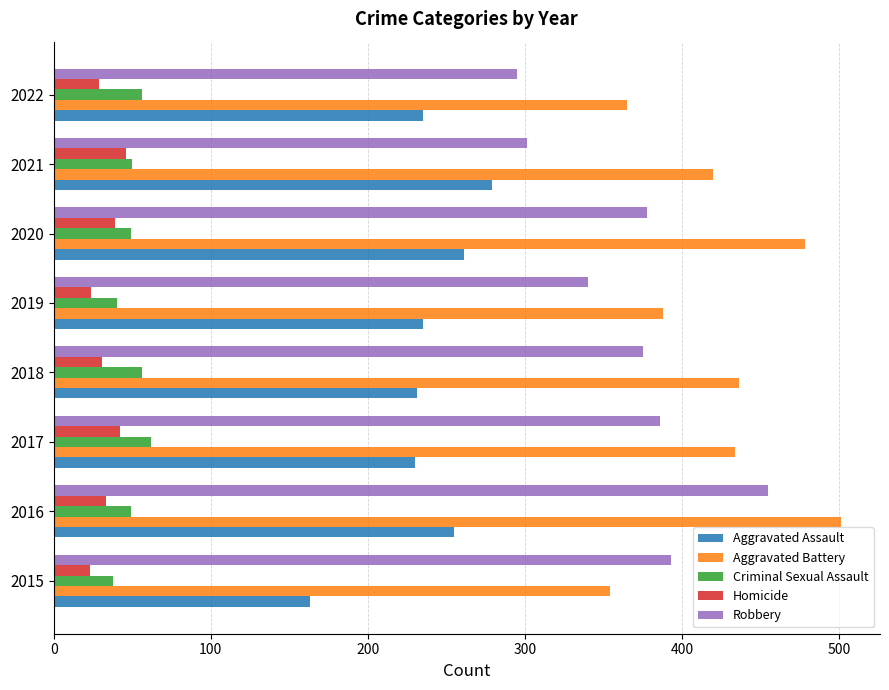

What is the total value across all series at 2017?

1154